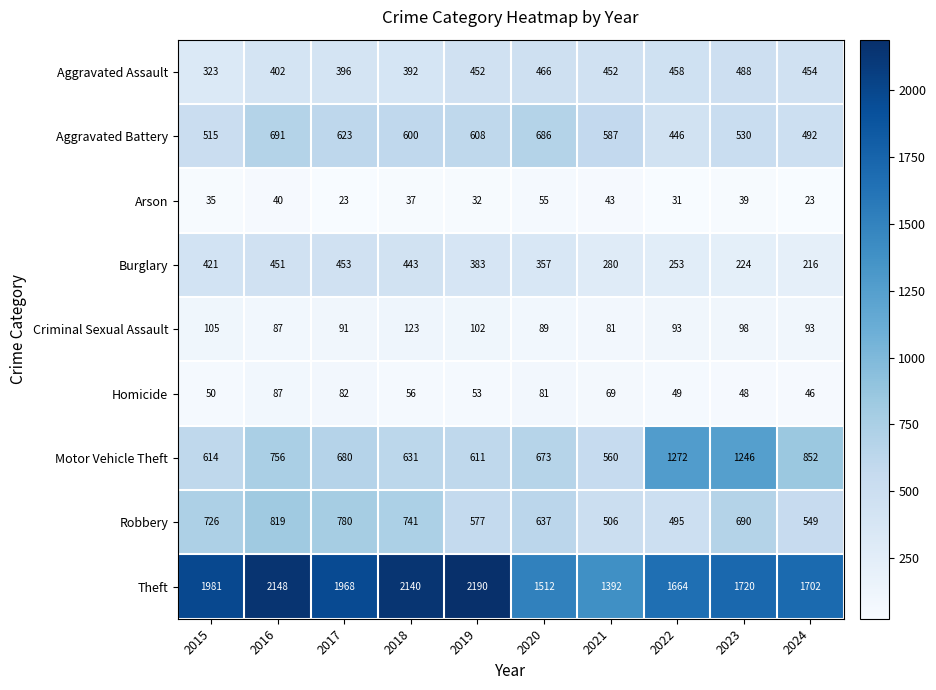

Rank the series at 2019 from lowest to highest value.

Arson, Homicide, Criminal Sexual Assault, Burglary, Aggravated Assault, Robbery, Aggravated Battery, Motor Vehicle Theft, Theft